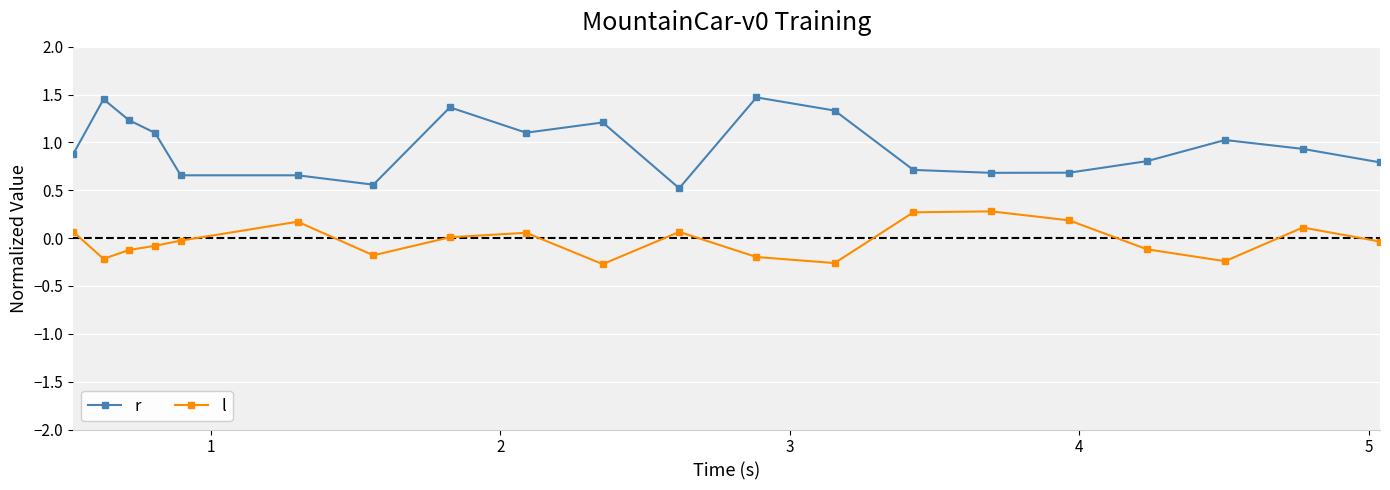

What is the average value of the r series?

1.0